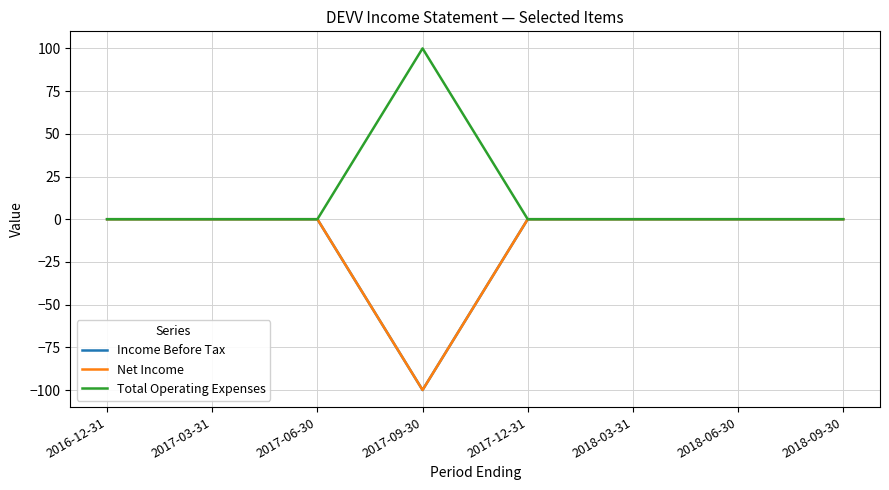

Is this an area chart (filled region under the line)?

No